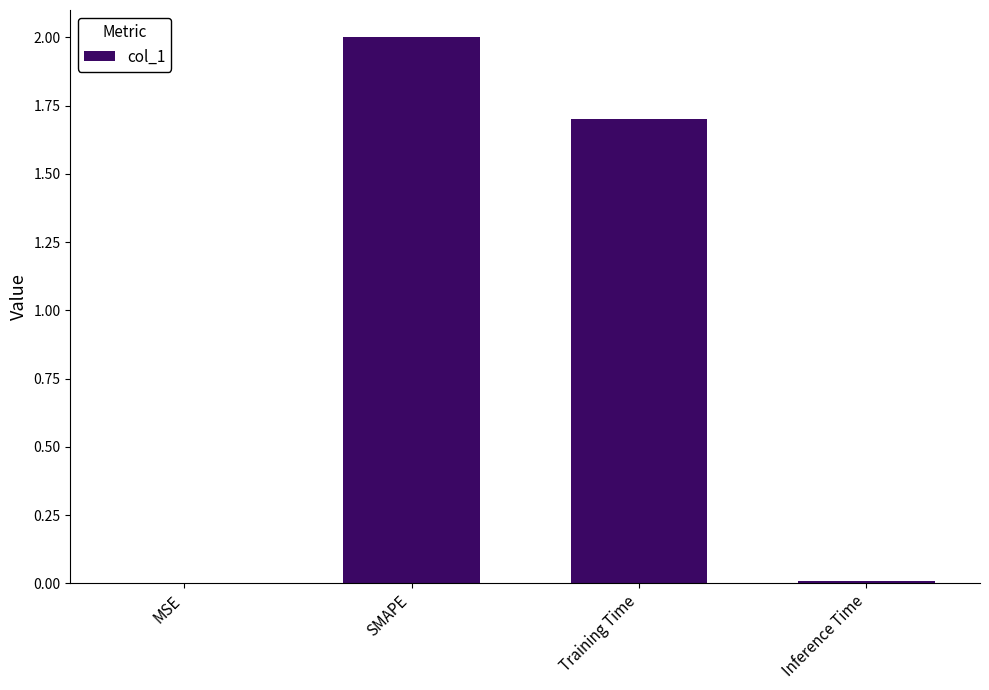

The value at Training Time is 0.3. True or false?

False